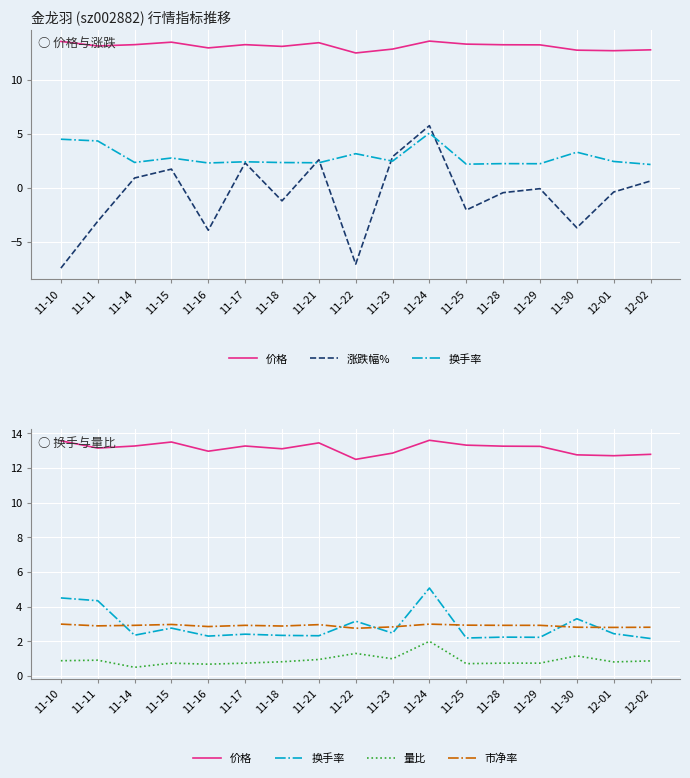

What is the value of the 涨跌幅% point at the 15th from the left?

-3.7